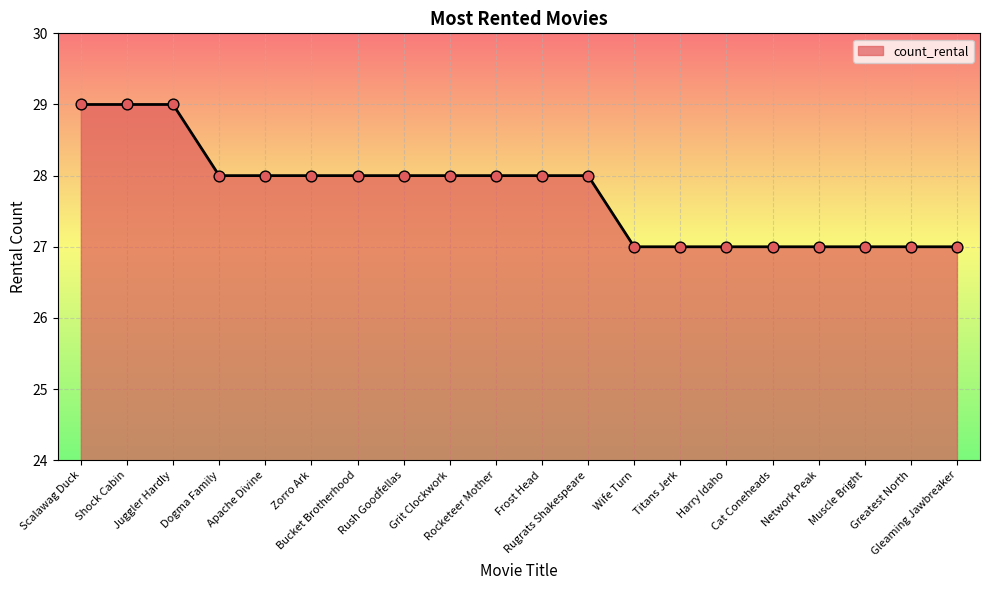

What is the ratio of the value at Dogma Family to the value at Juggler Hardly?

1.0